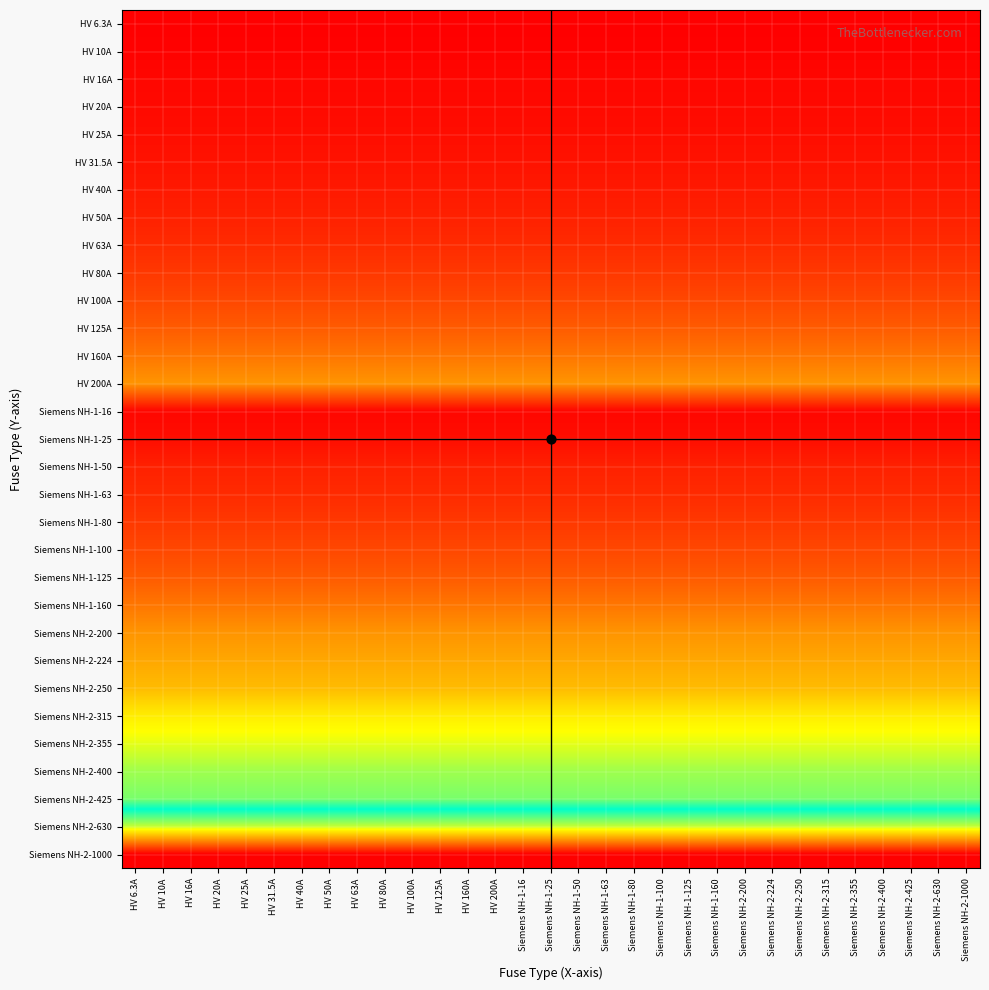

Which has a higher value, Siemens NH-2-355 or HV 31.5A?

Siemens NH-2-355